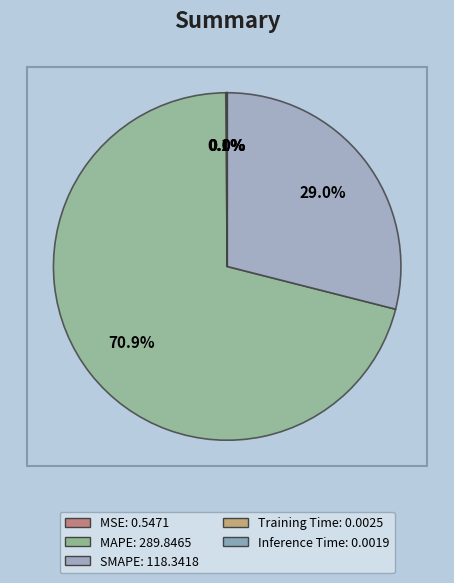

To the nearest percent, what is the difference between the largest and smallest slice percentages?

71%